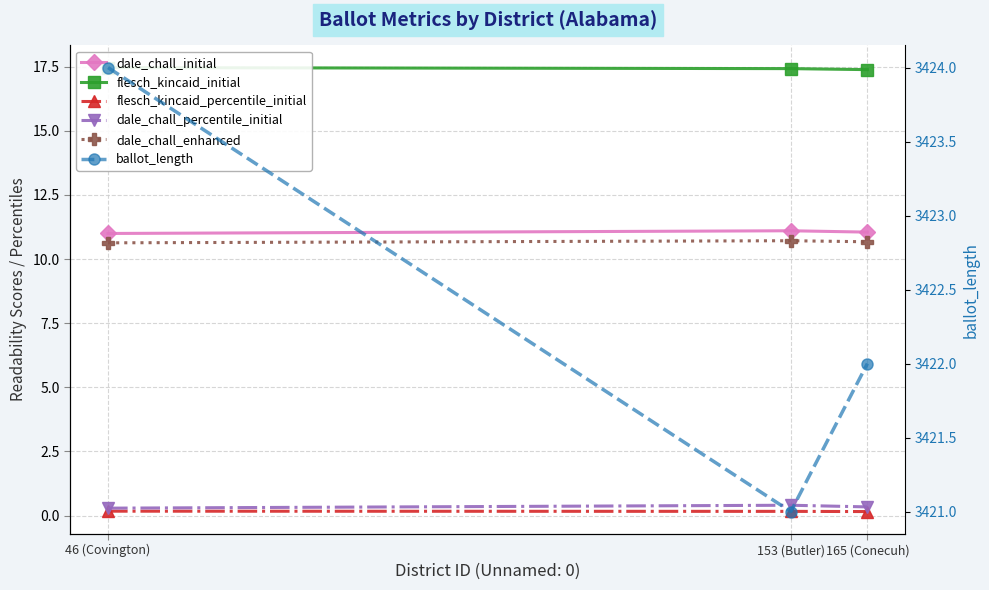

What are all the series names shown in the legend?

dale_chall_initial, flesch_kincaid_initial, flesch_kincaid_percentile_initial, dale_chall_percentile_initial, dale_chall_enhanced, ballot_length